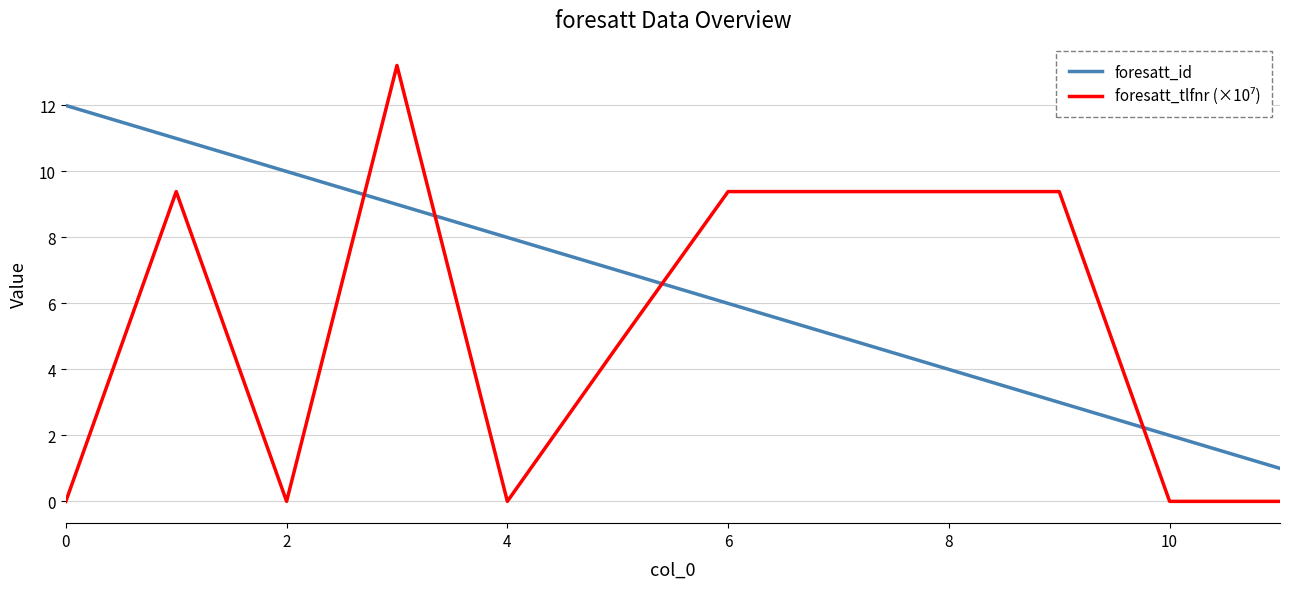

Which series has the largest total across all categories?

foresatt_id